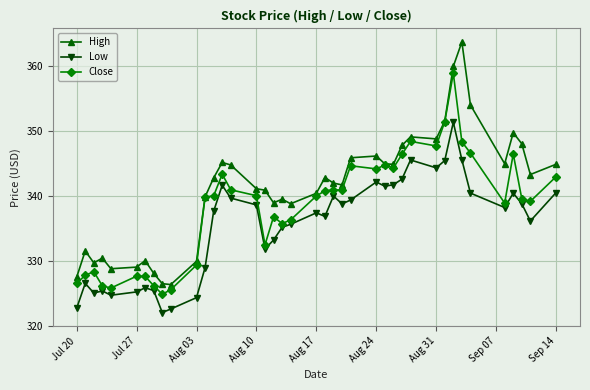

What is the value of the Close point at the 21st from the left?

340.0